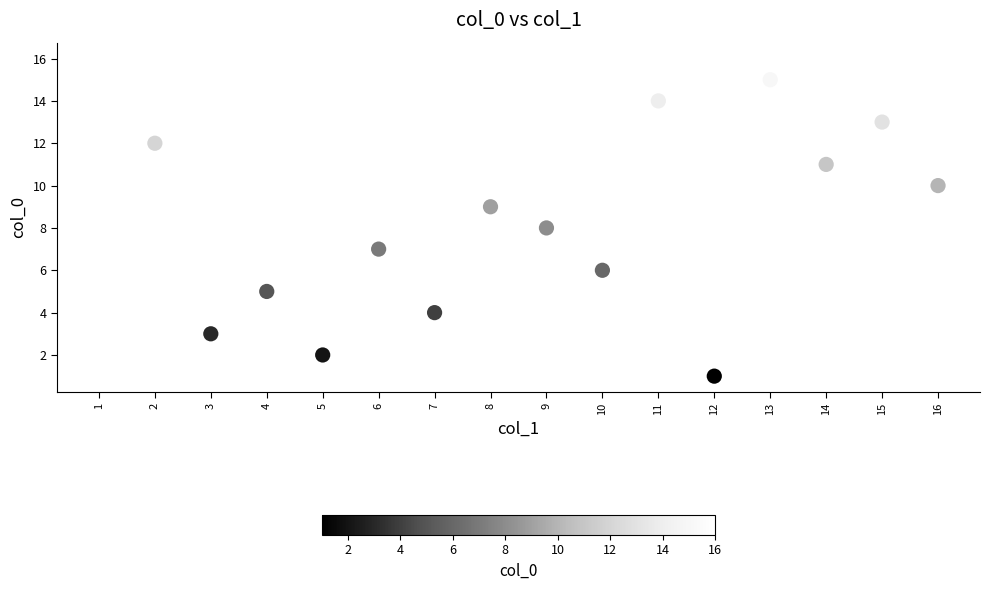

What is the range of Y values (max minus min)?

15